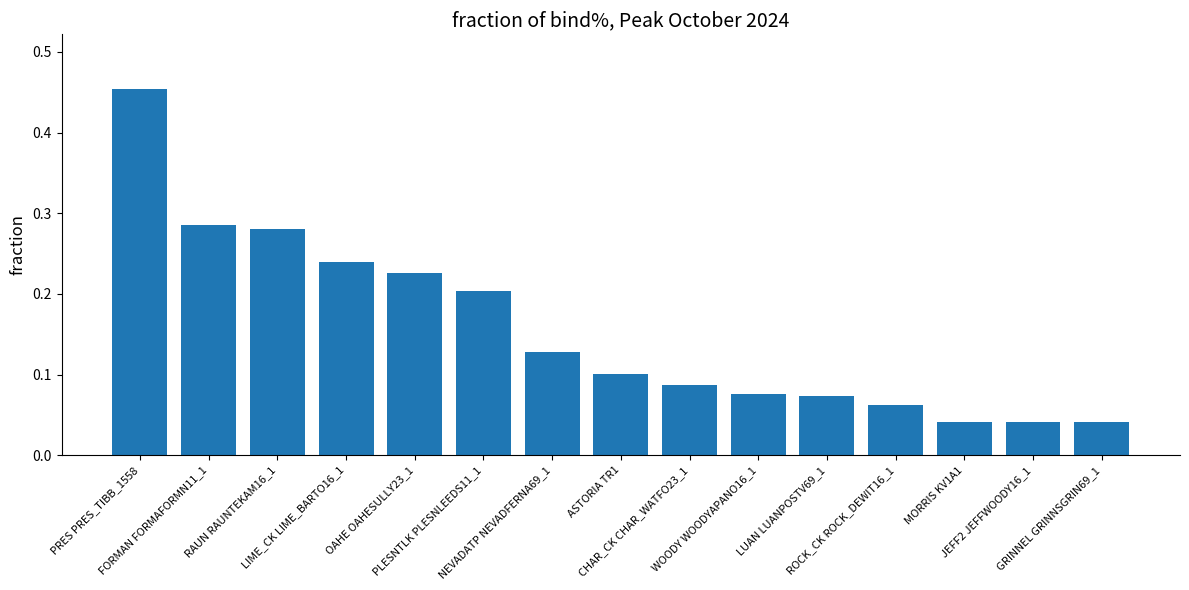

What is the difference between the maximum and minimum values?

0.4